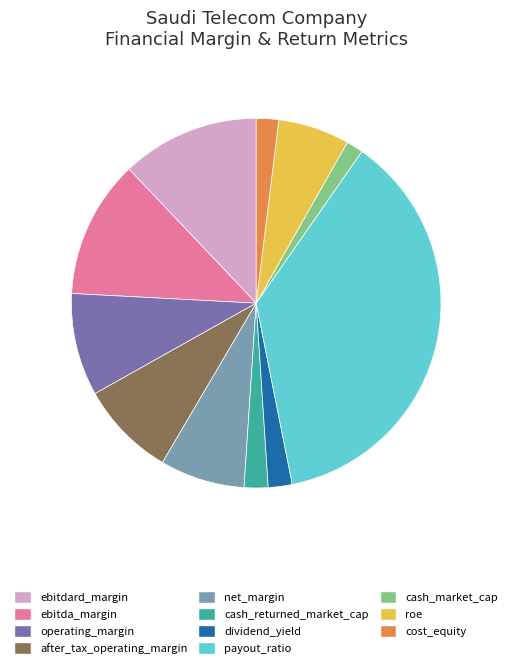

Do ebitda_margin and net_margin together represent more than half of the pie?

No